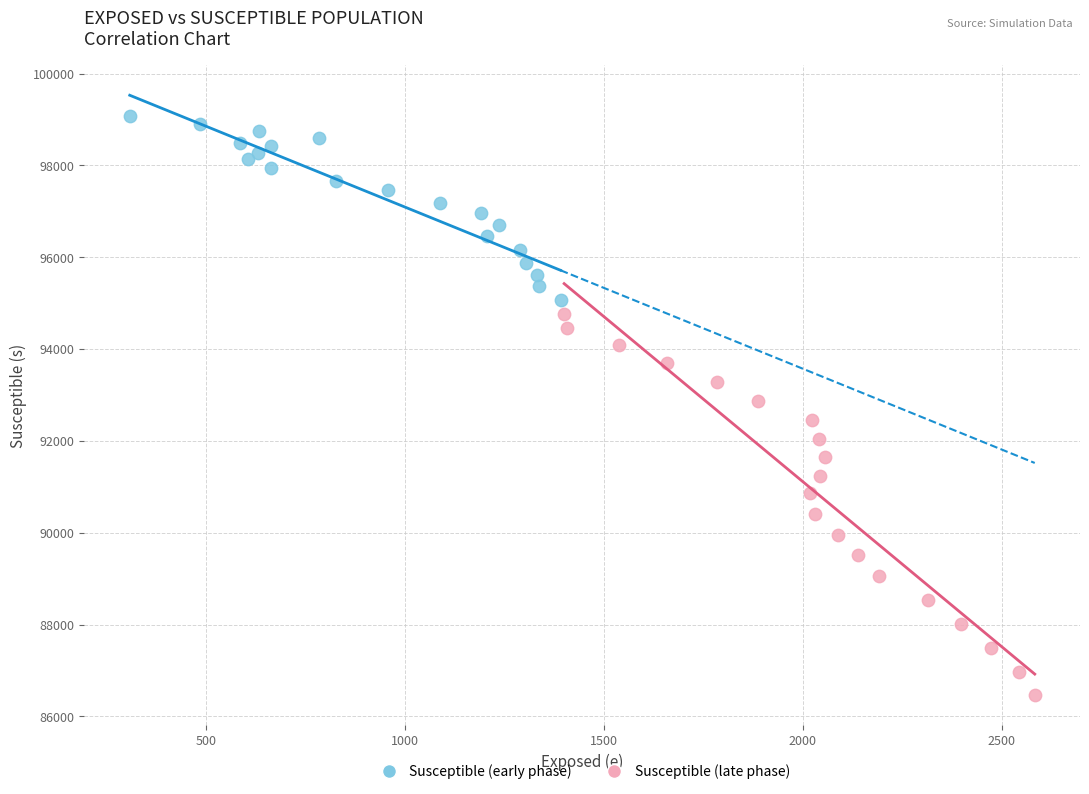

Which series has the largest Y range (max minus min)?

Susceptible (late phase)